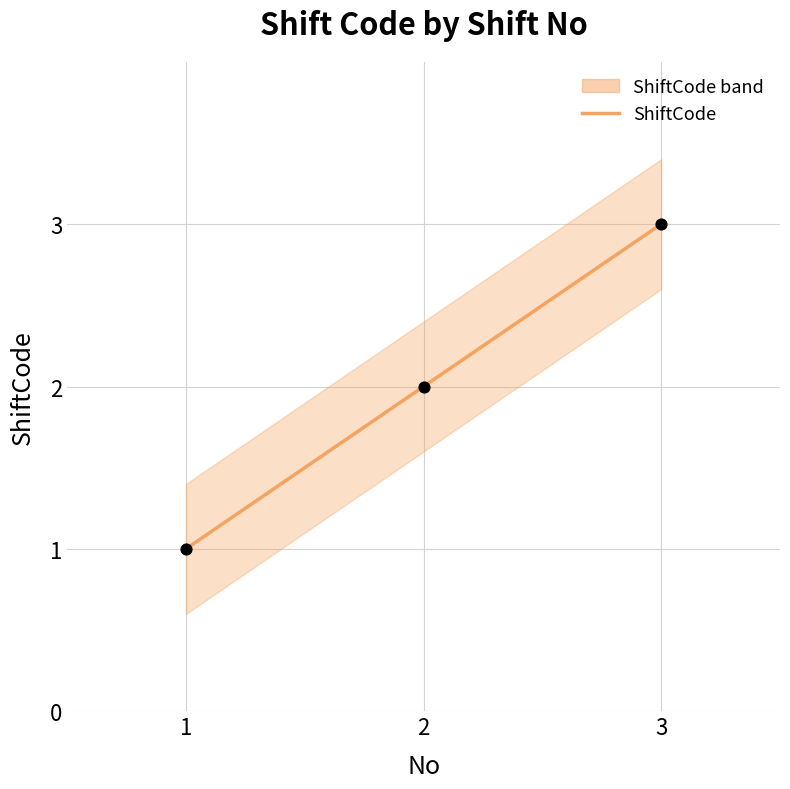

What is the change in value from 2 to 3?

+1